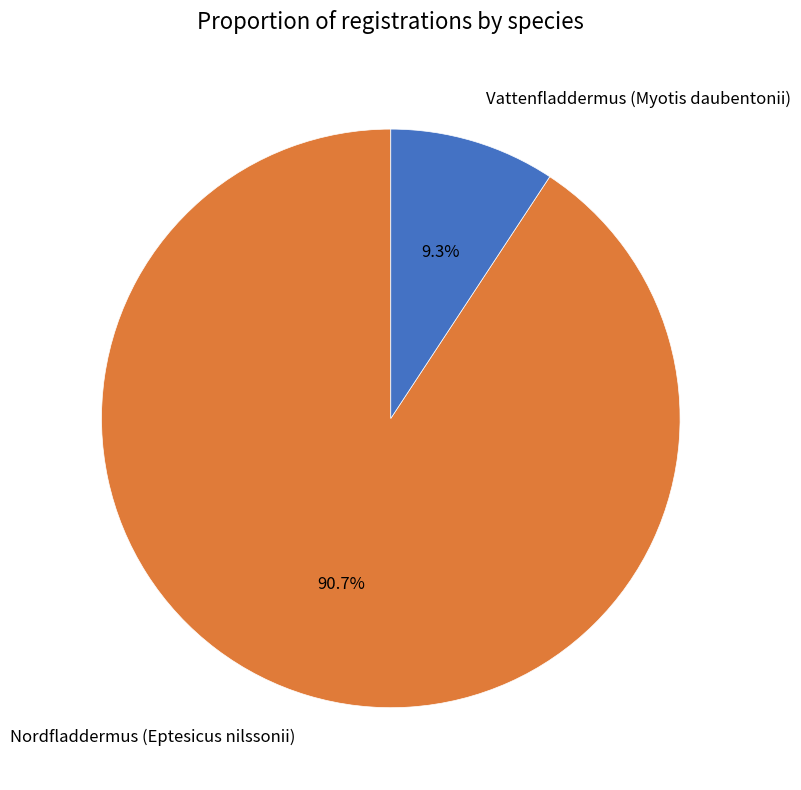

How many segments does this pie chart have?

2